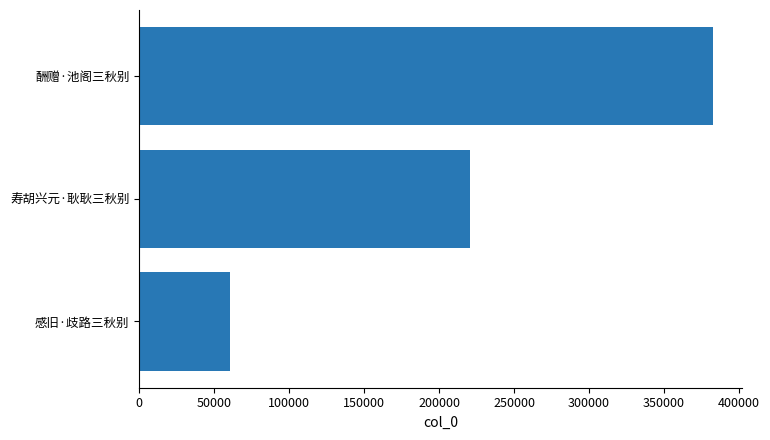

List the labels in order of value, smallest first.

感旧·歧路三秋别, 寿胡兴元·耿耿三秋别, 酬赠·池阁三秋别